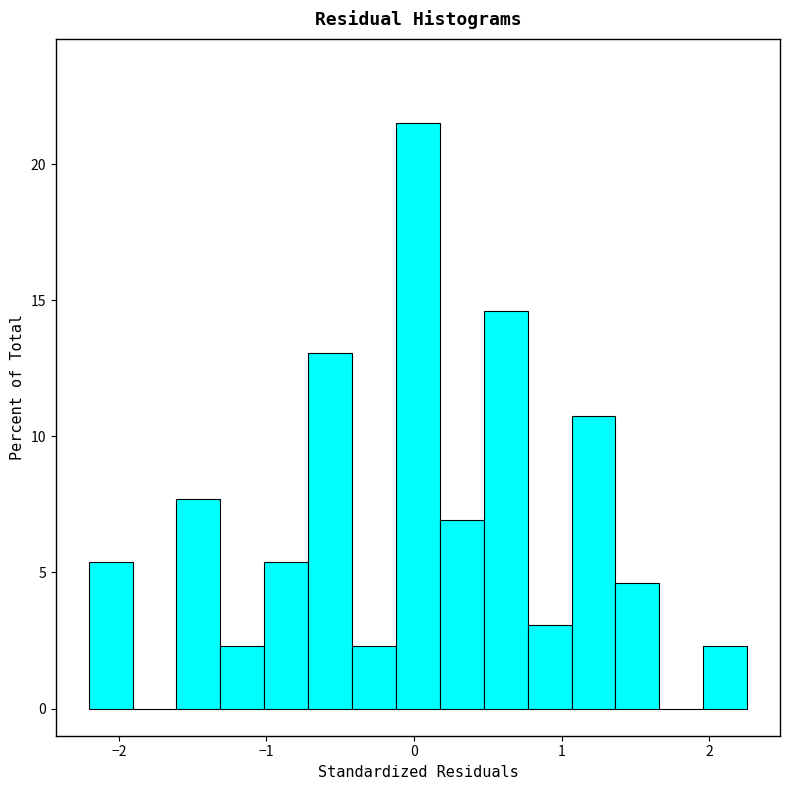

Around what value on the x-axis is the tallest bar? Give the approximate position of its centre, as read against the axis.

0.0